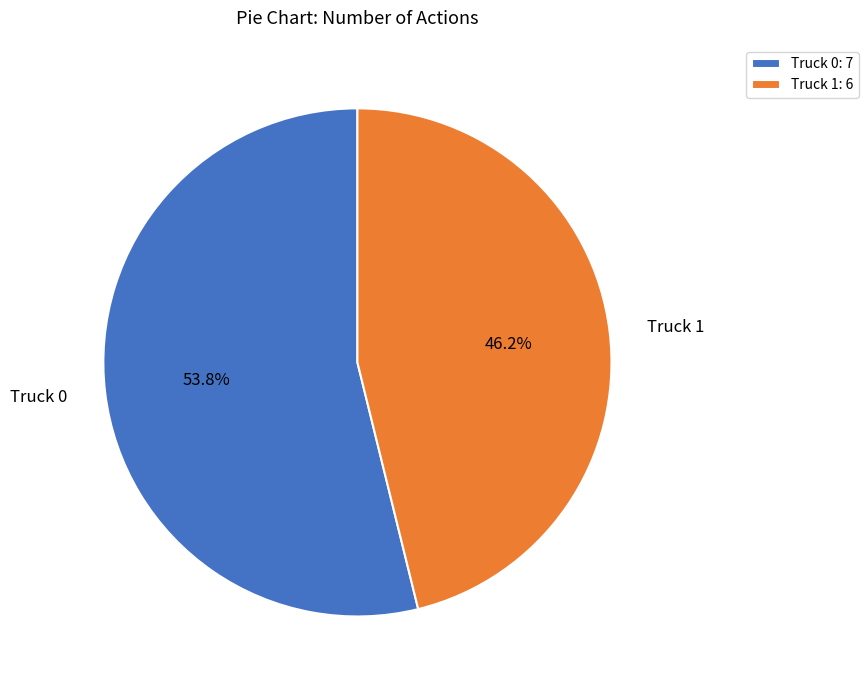

What percentage do Truck 1 and Truck 0 together represent?

100.0%